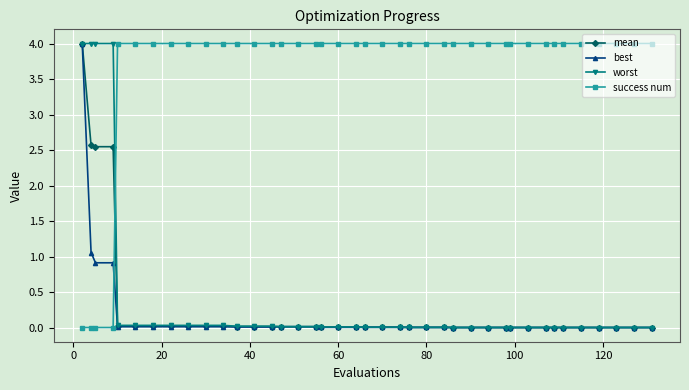

What are all the series names shown in the legend?

mean, best, worst, success num